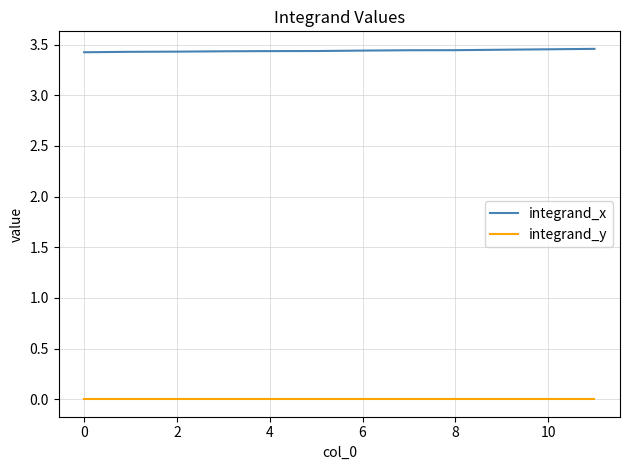

True or false: integrand_x and integrand_y intersect in this chart.

False